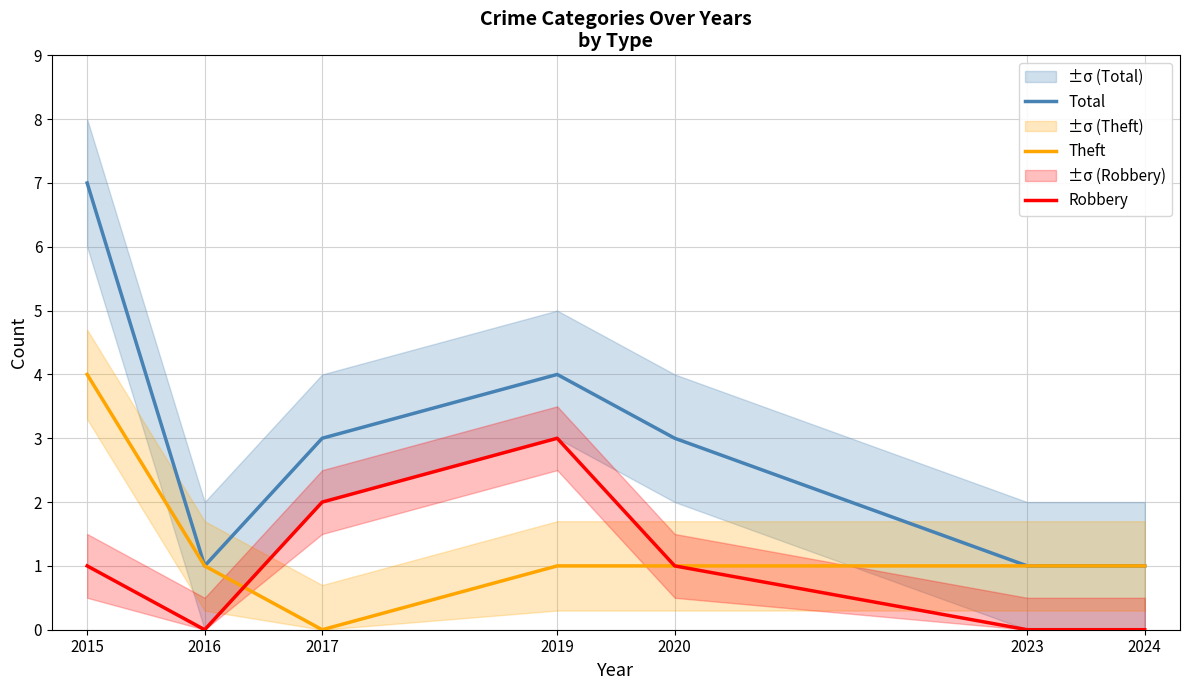

True or false: Total and Theft intersect in this chart.

False